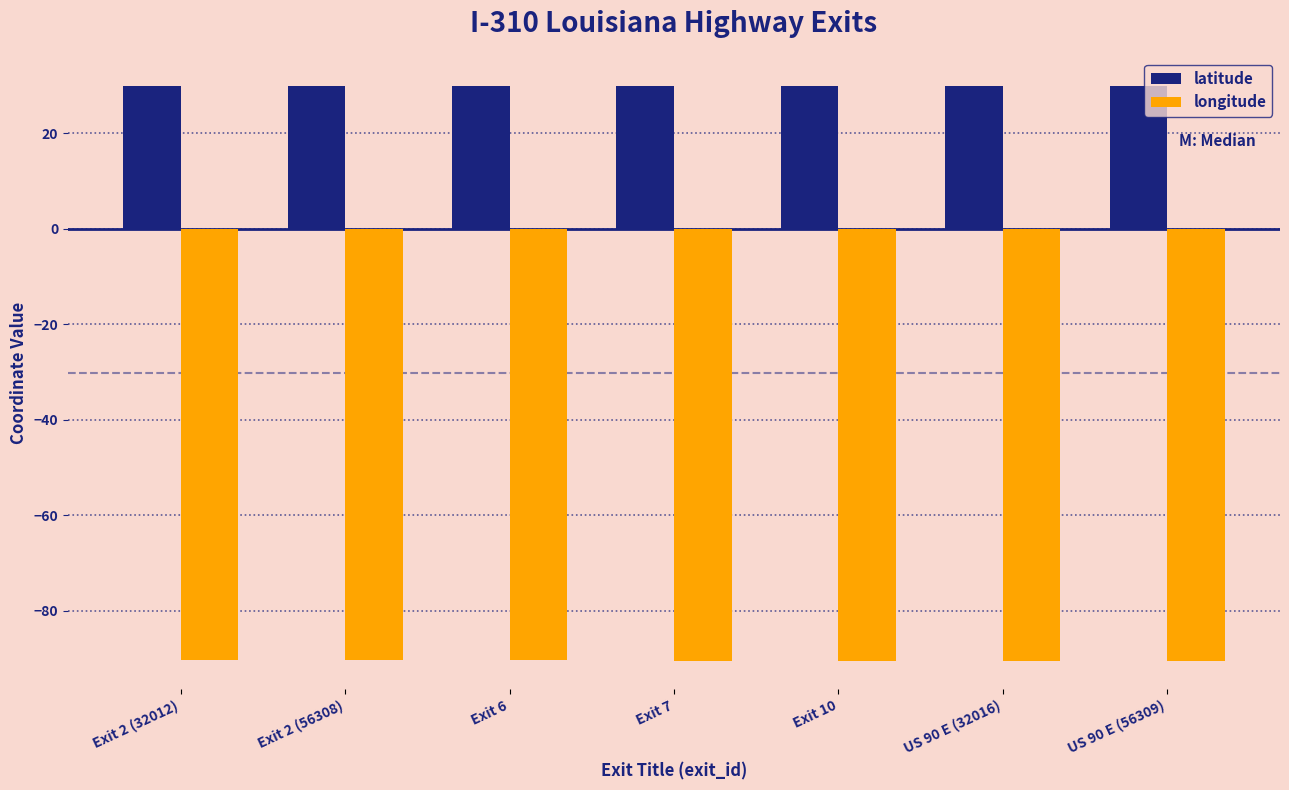

List the series in order of their overall mean, lowest first.

longitude, latitude